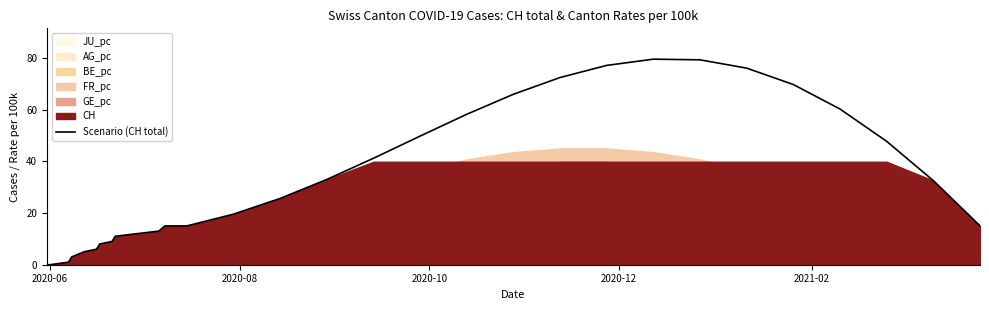

What is the highest value of the Scenario (CH total) series?

79.5